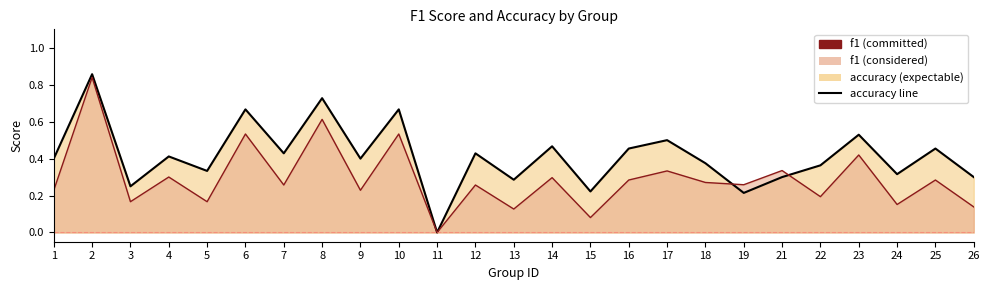

Is the value of f1 at 23 greater than the value of accuracy at 18?

Yes